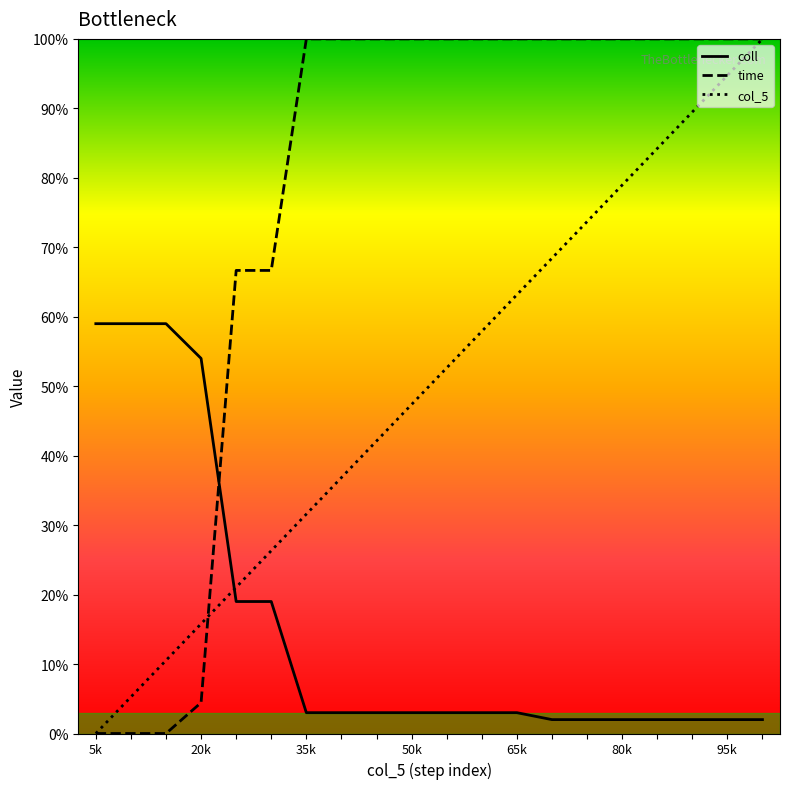

Which label corresponds to the smallest value in the chart?

5k